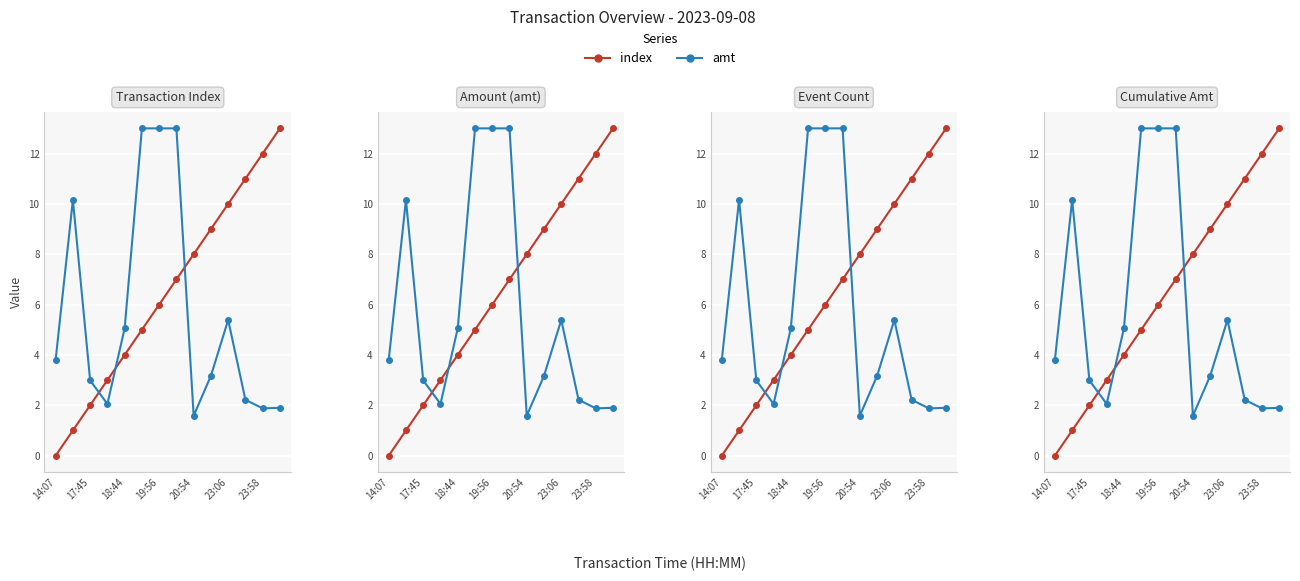

How many lines are shown in the chart?

2